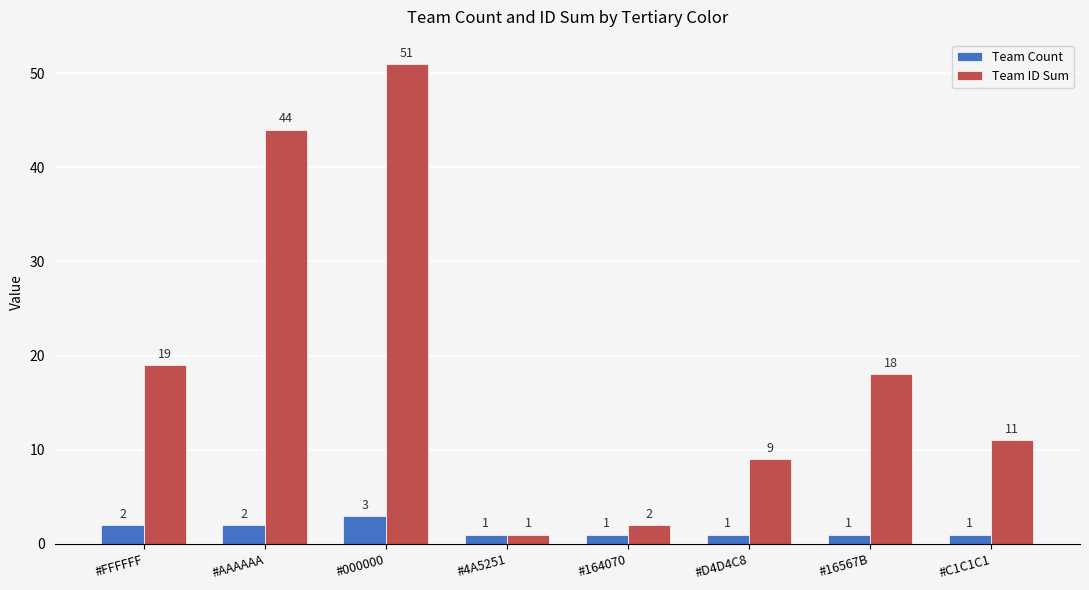

What is the value of the Team Count bar at the 8th from the left?

1